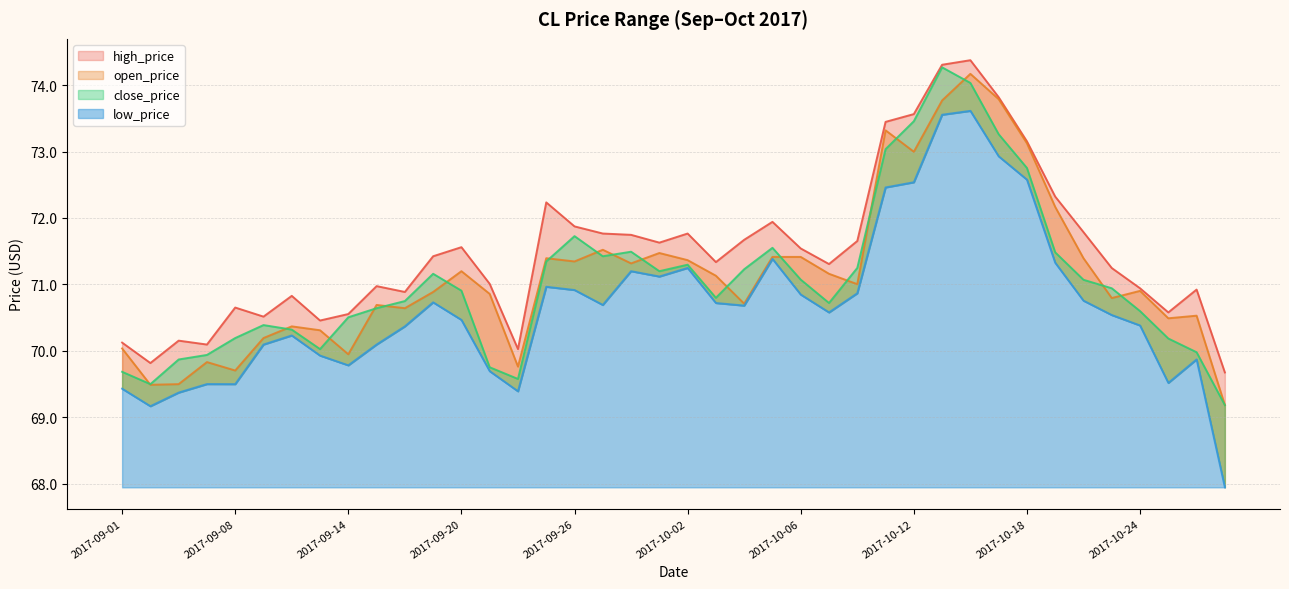

True or false: close_price has a value of 71.5 at 2017-09-28.

True